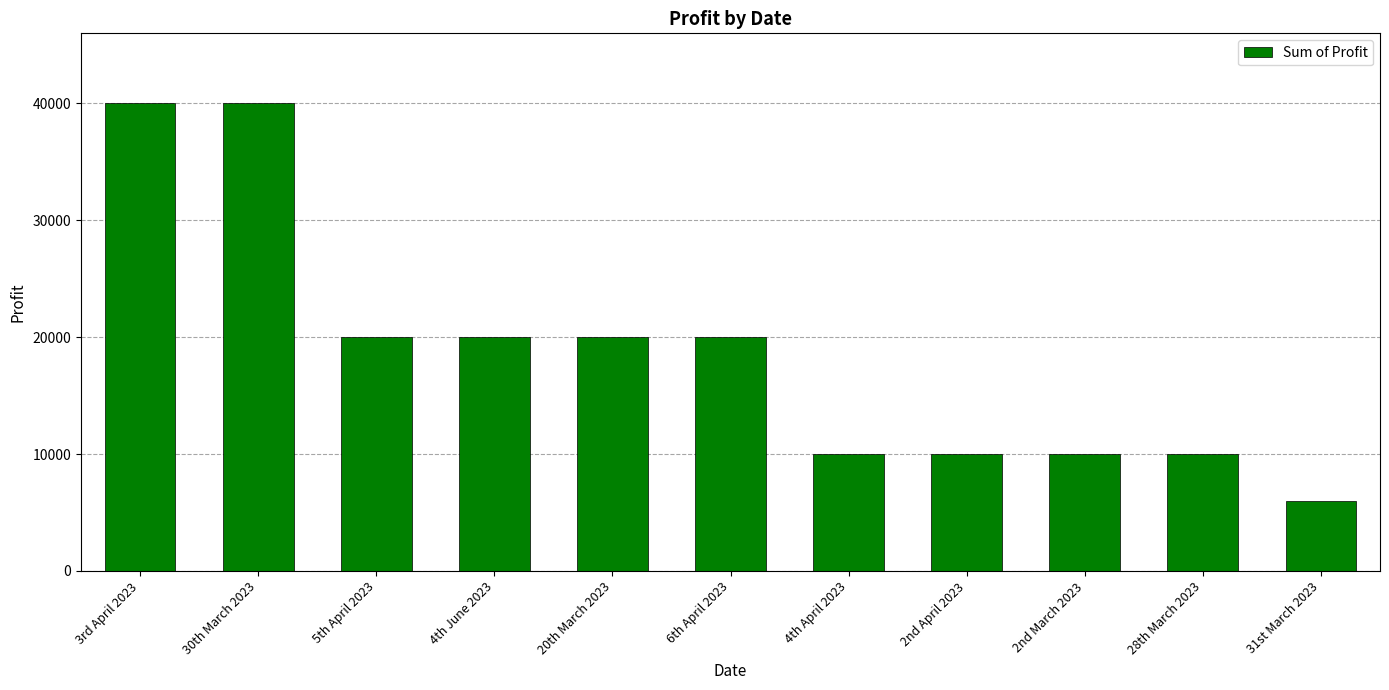

What is the average value?

18727